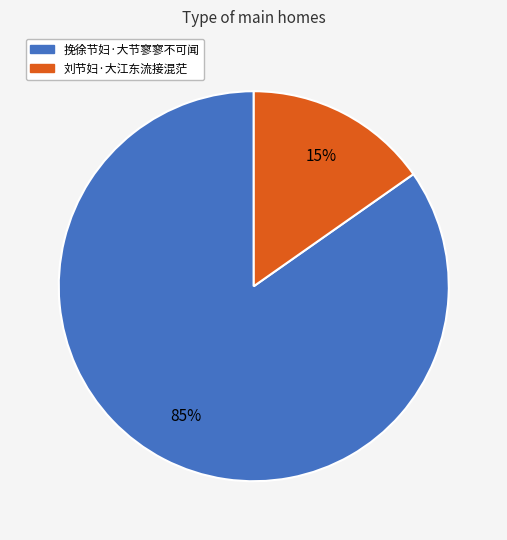

Is 挽徐节妇·大节寥寥不可闻 the majority of the pie?

Yes